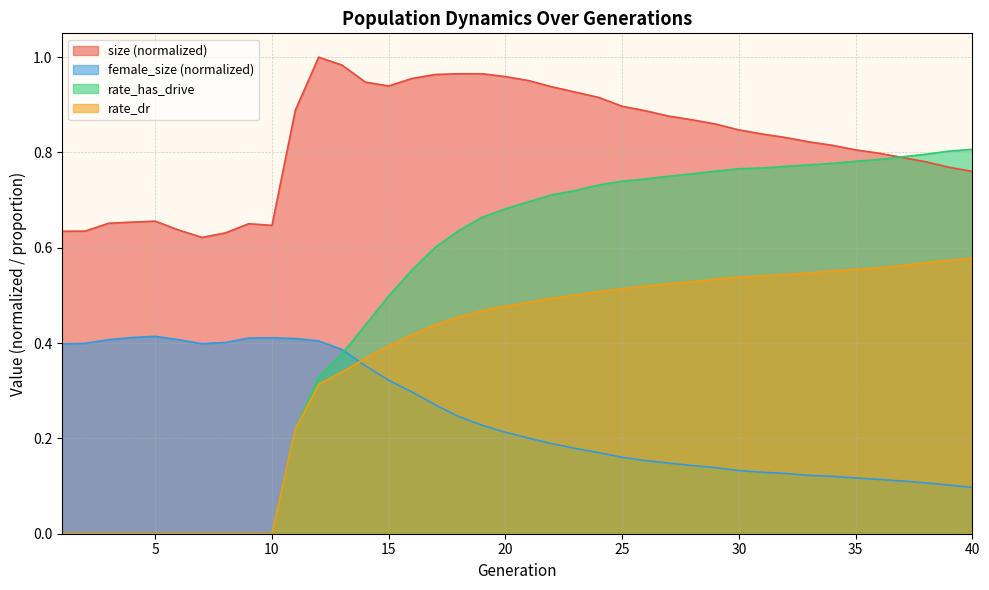

The size series shows 1.2 at 11. True or false?

False